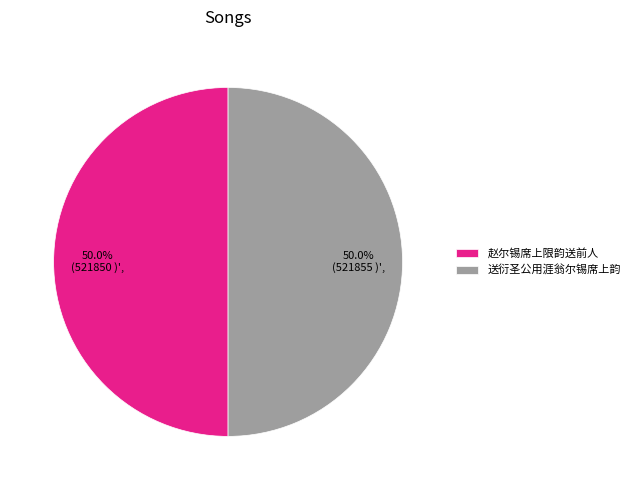

How many segments does this pie chart have?

2